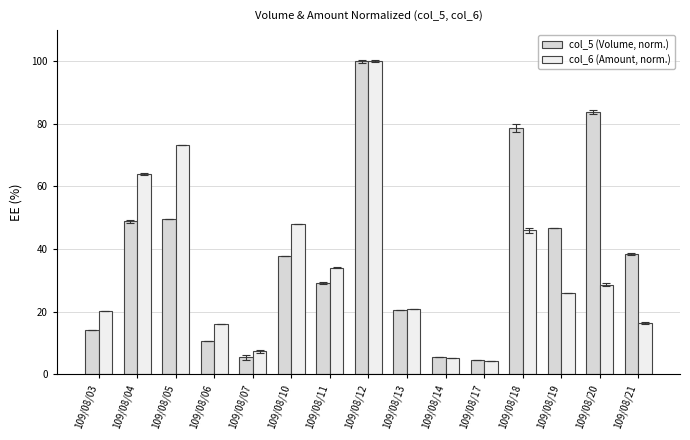

The col_5 (Volume, norm.) series shows 37.6 at 109/08/10. True or false?

True